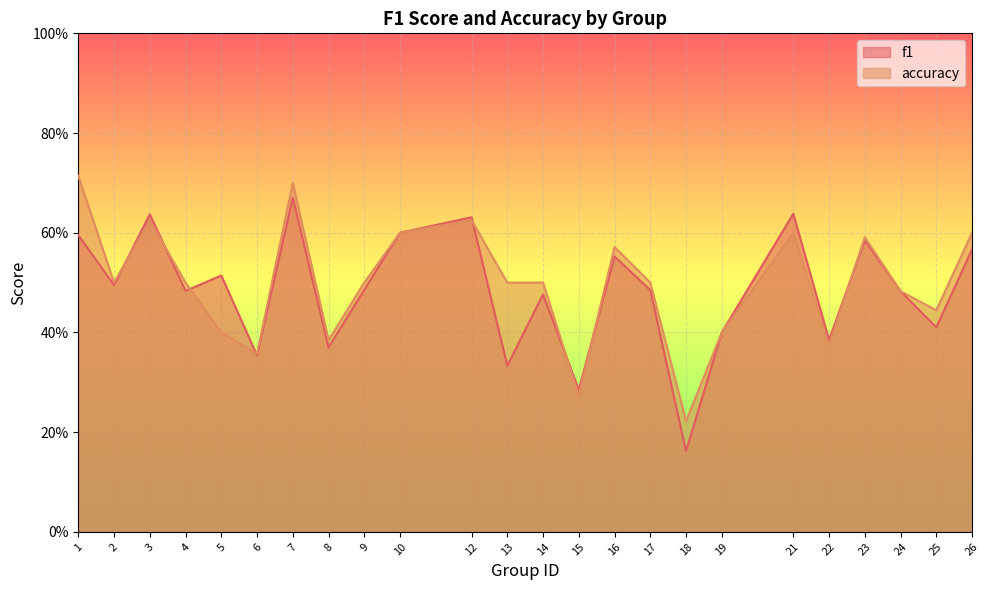

The accuracy series shows 0.9 at 21. True or false?

False